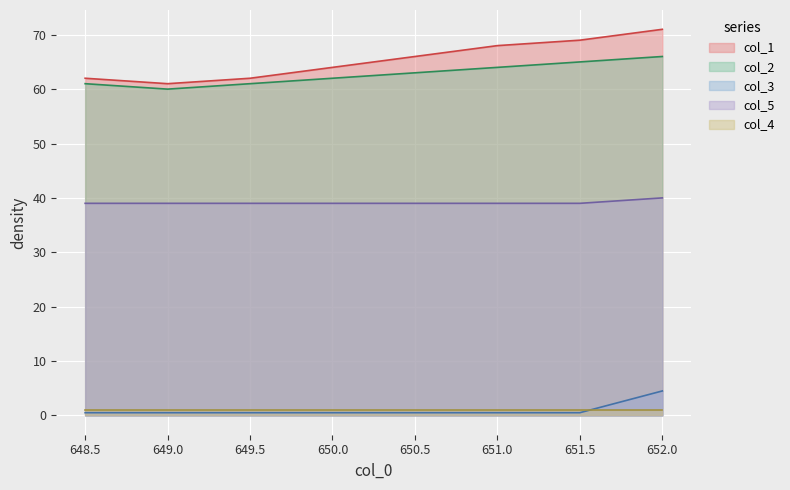

What is the label of the 1st point from the right?

652.0